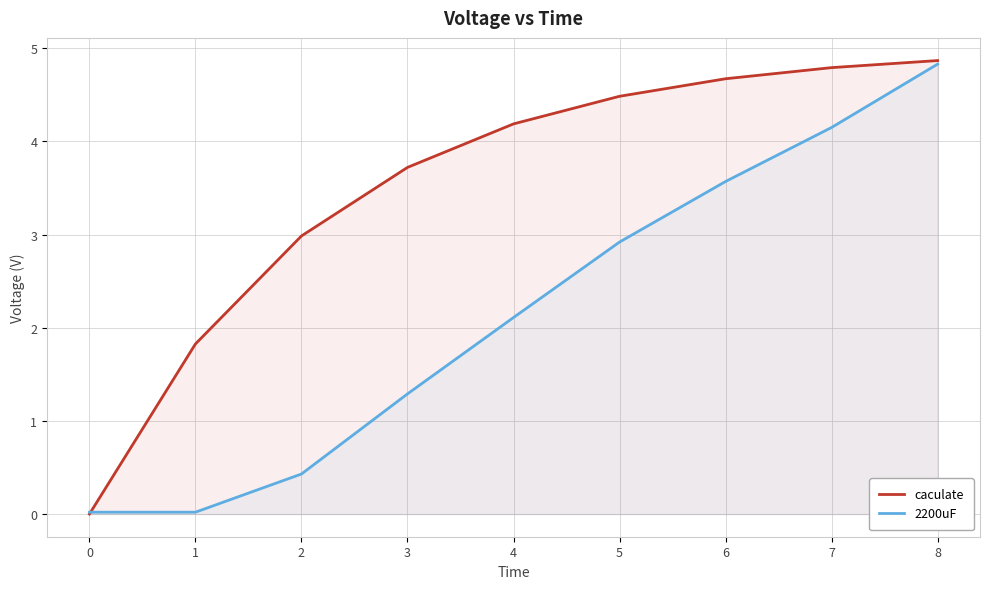

What is the difference between the 2200uF values at 4 and 3?

0.8